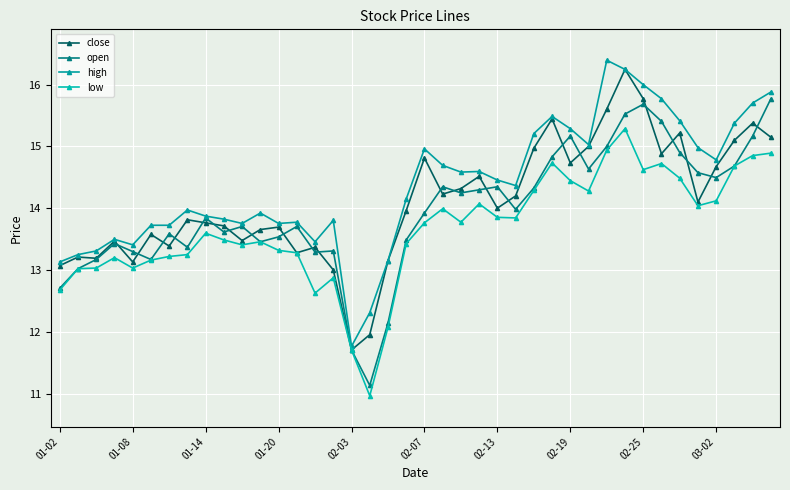

What is the sum of all high values?

574.8